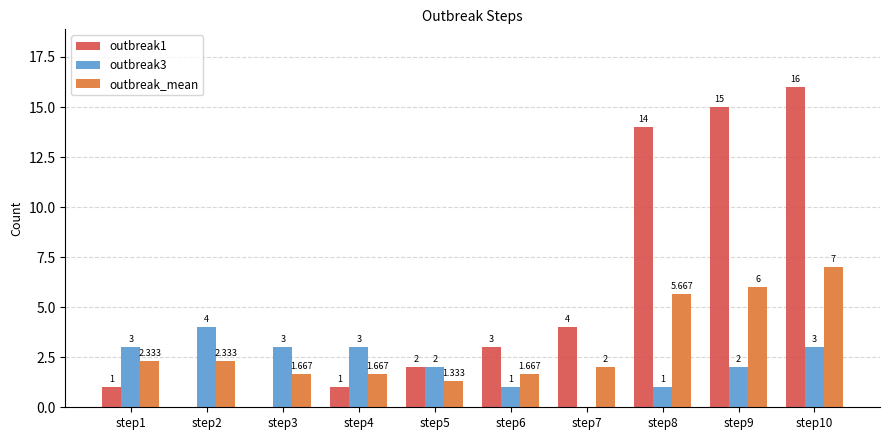

How many positive values does the outbreak1 series have?

8